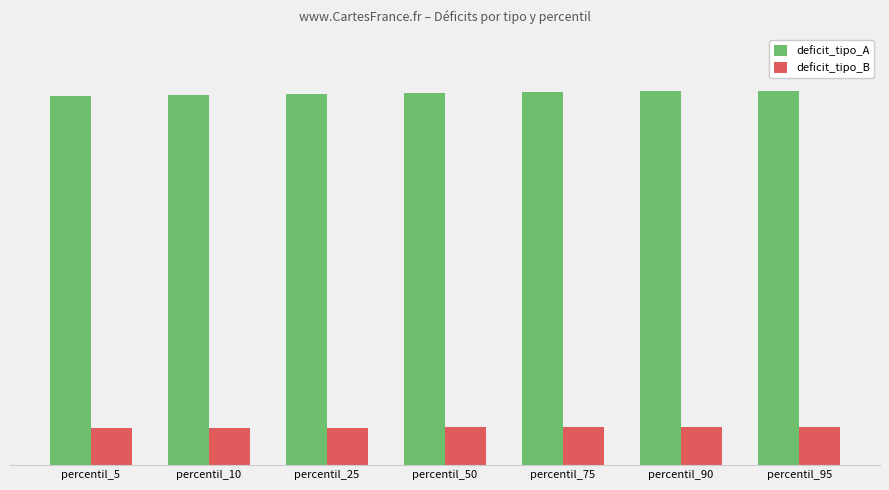

At which category is the sum across all series the highest?

percentil_95